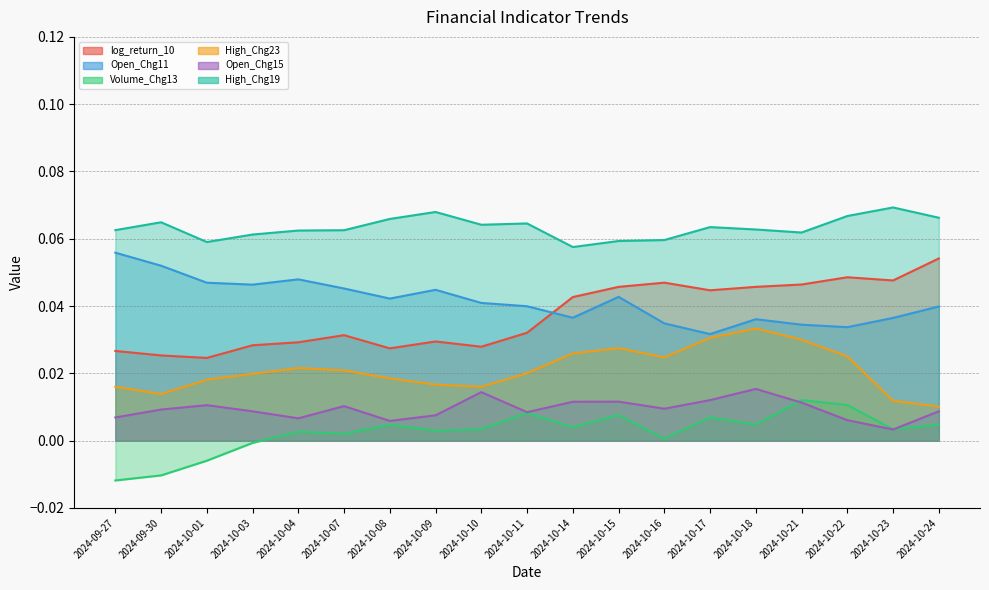

How many interior local peaks does the Open_Chg15 series have?

5